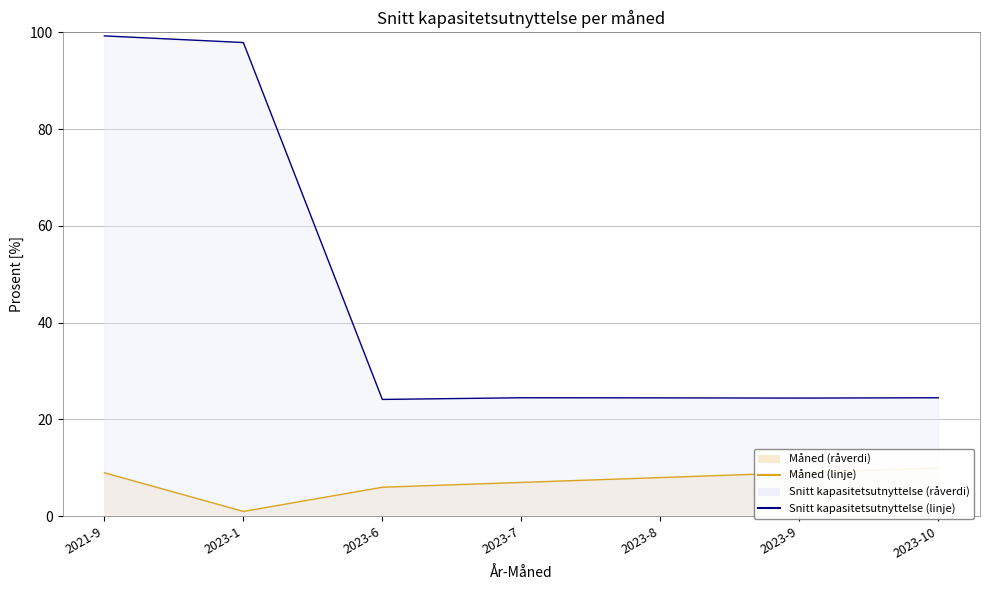

At which label is Snitt kapasitetsutnyttelse closest to 61?

2023-7